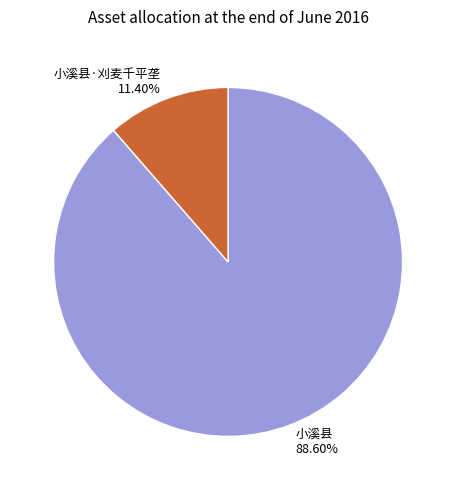

Count the number of slices in the pie.

2